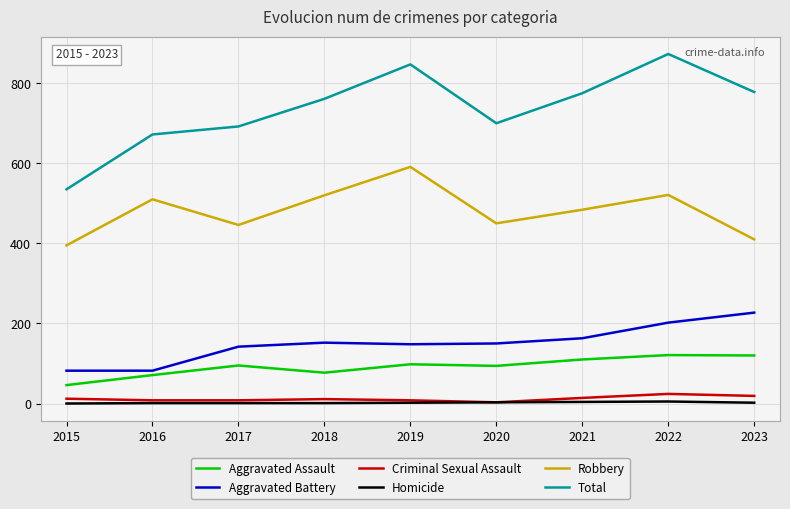

How many lines are shown in the chart?

6